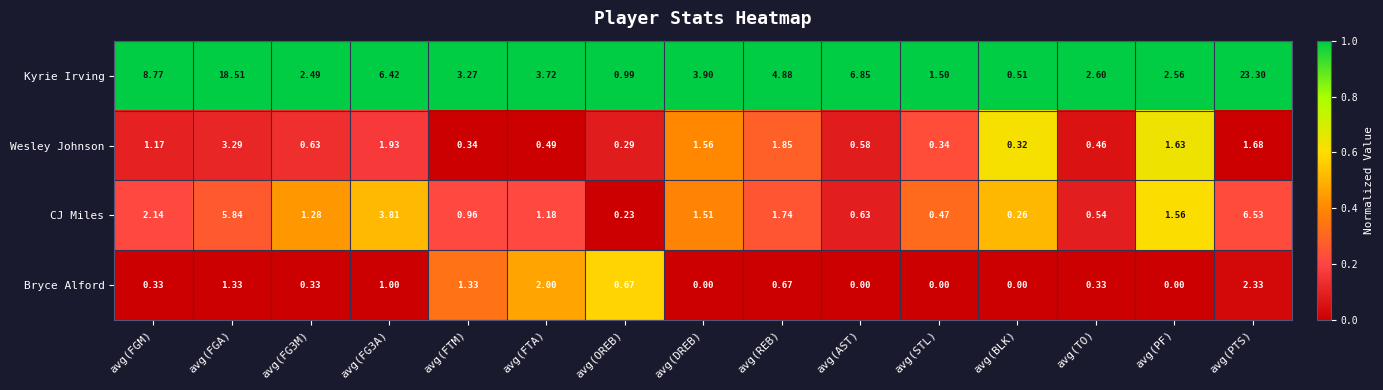

At which label does CJ Miles first exceed 1?

avg(FGM)